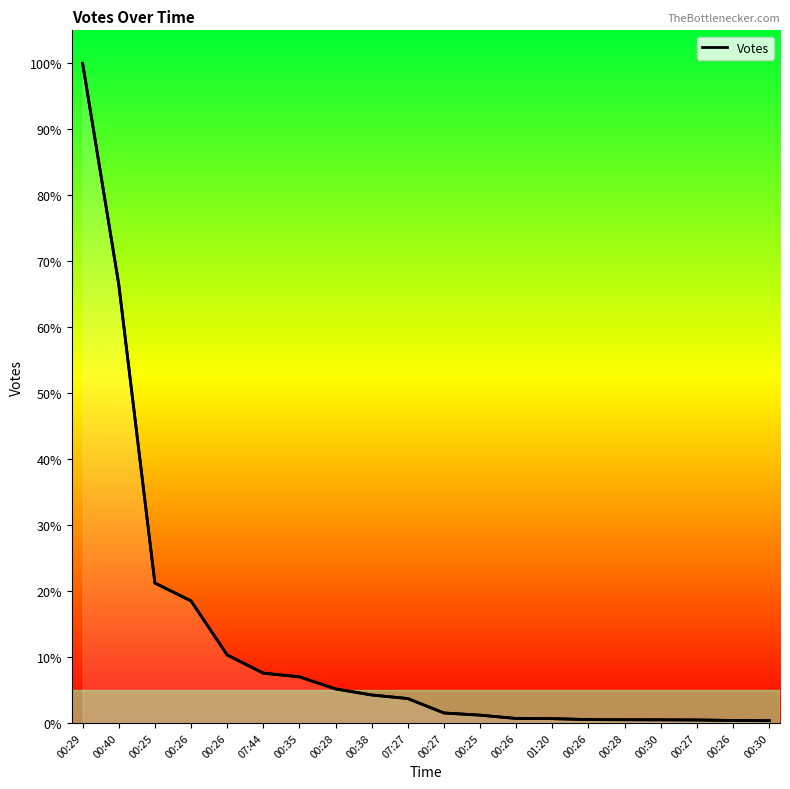

The chart shows a value of 187 at 00:35. True or false?

False